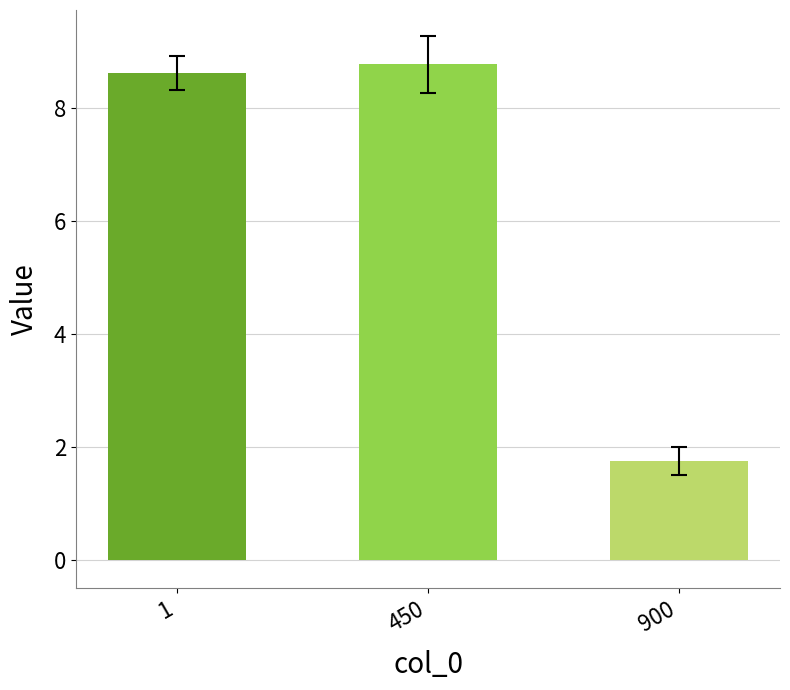

The chart shows a value of 2.0 at 450. True or false?

False